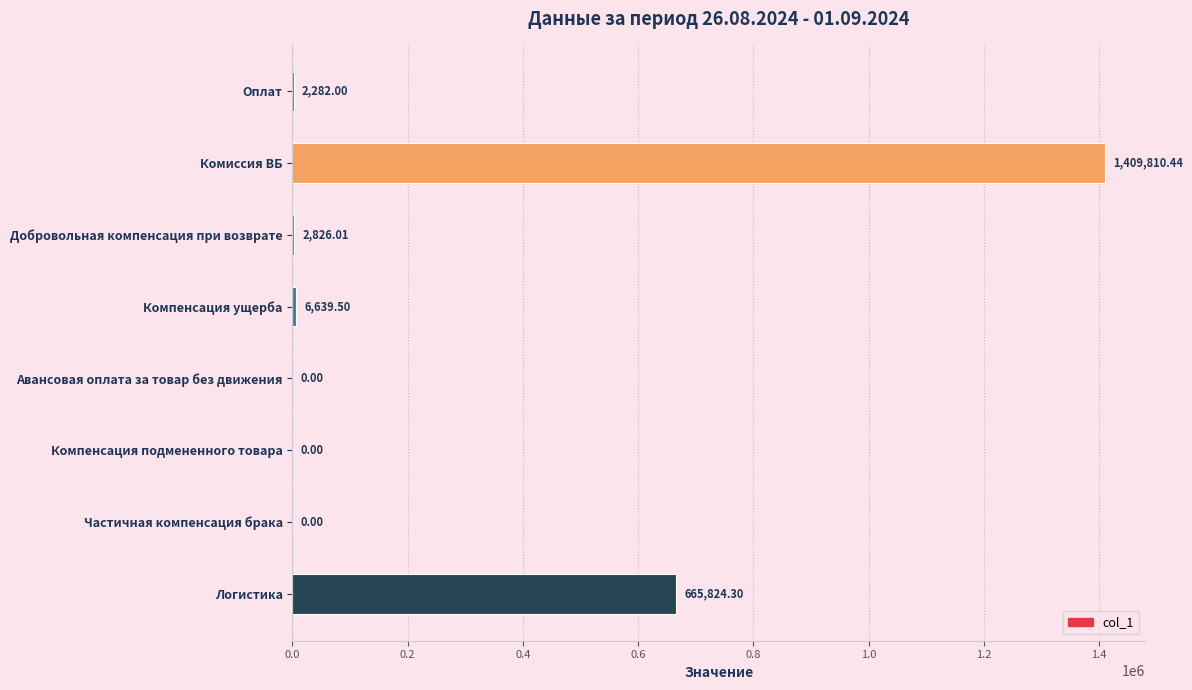

What is the change in value from Добровольная компенсация при возврате to Компенсация ущерба?

+3813.5